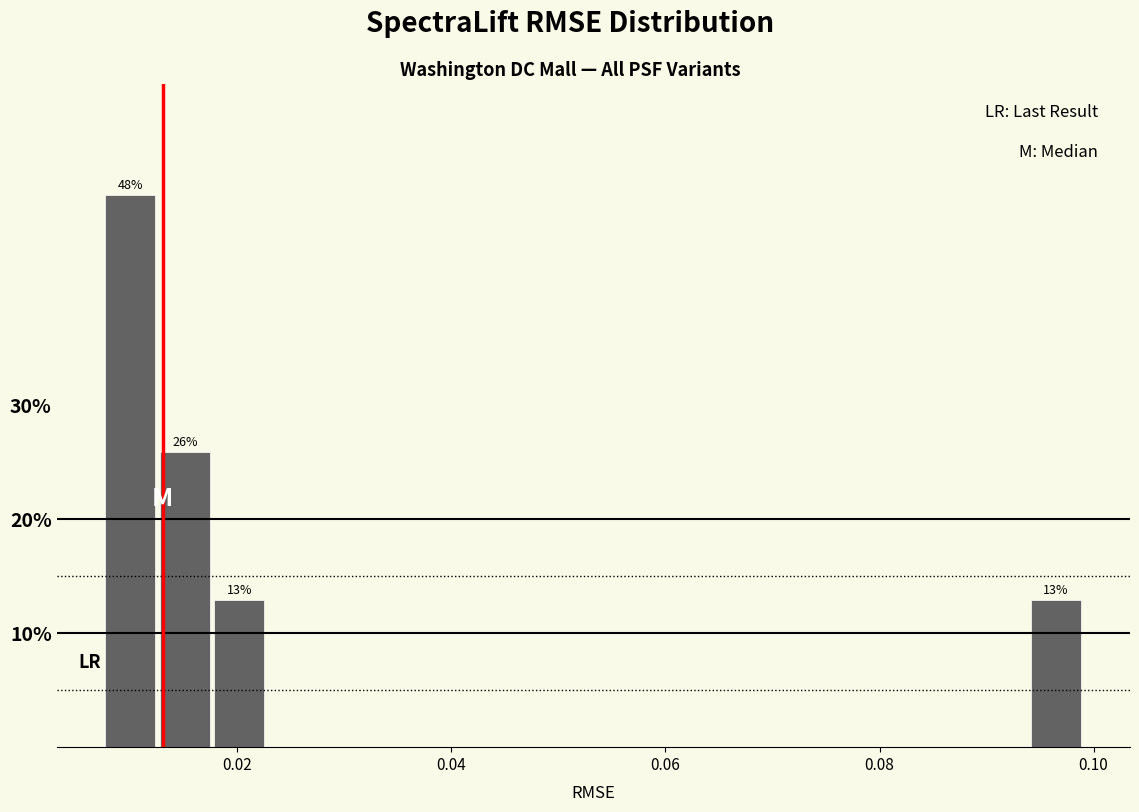

Around what value on the x-axis is the tallest bar? Give the approximate position of its centre, as read against the axis.

0.010